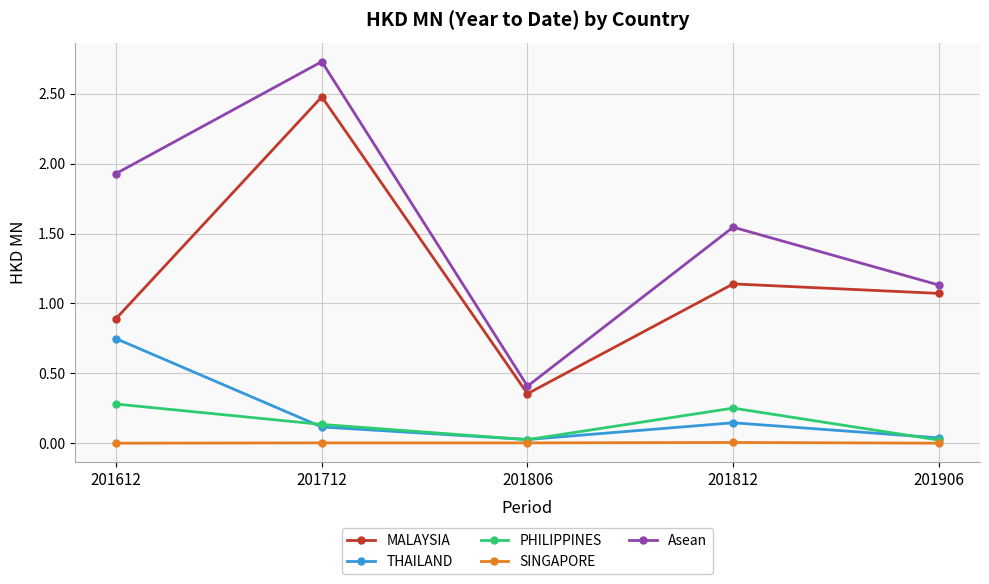

The value of THAILAND at 201812 is 0.0. True or false?

False